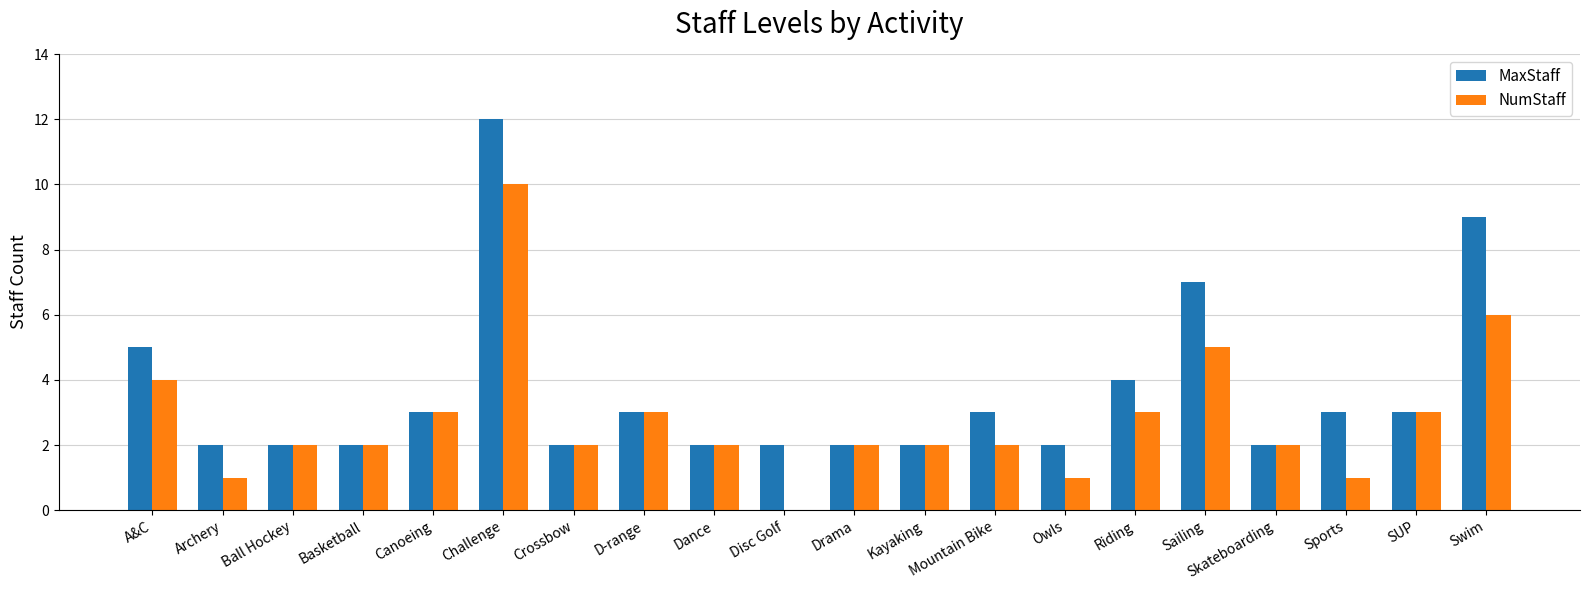

True or false: MaxStaff has a value of 2 at Crossbow.

True